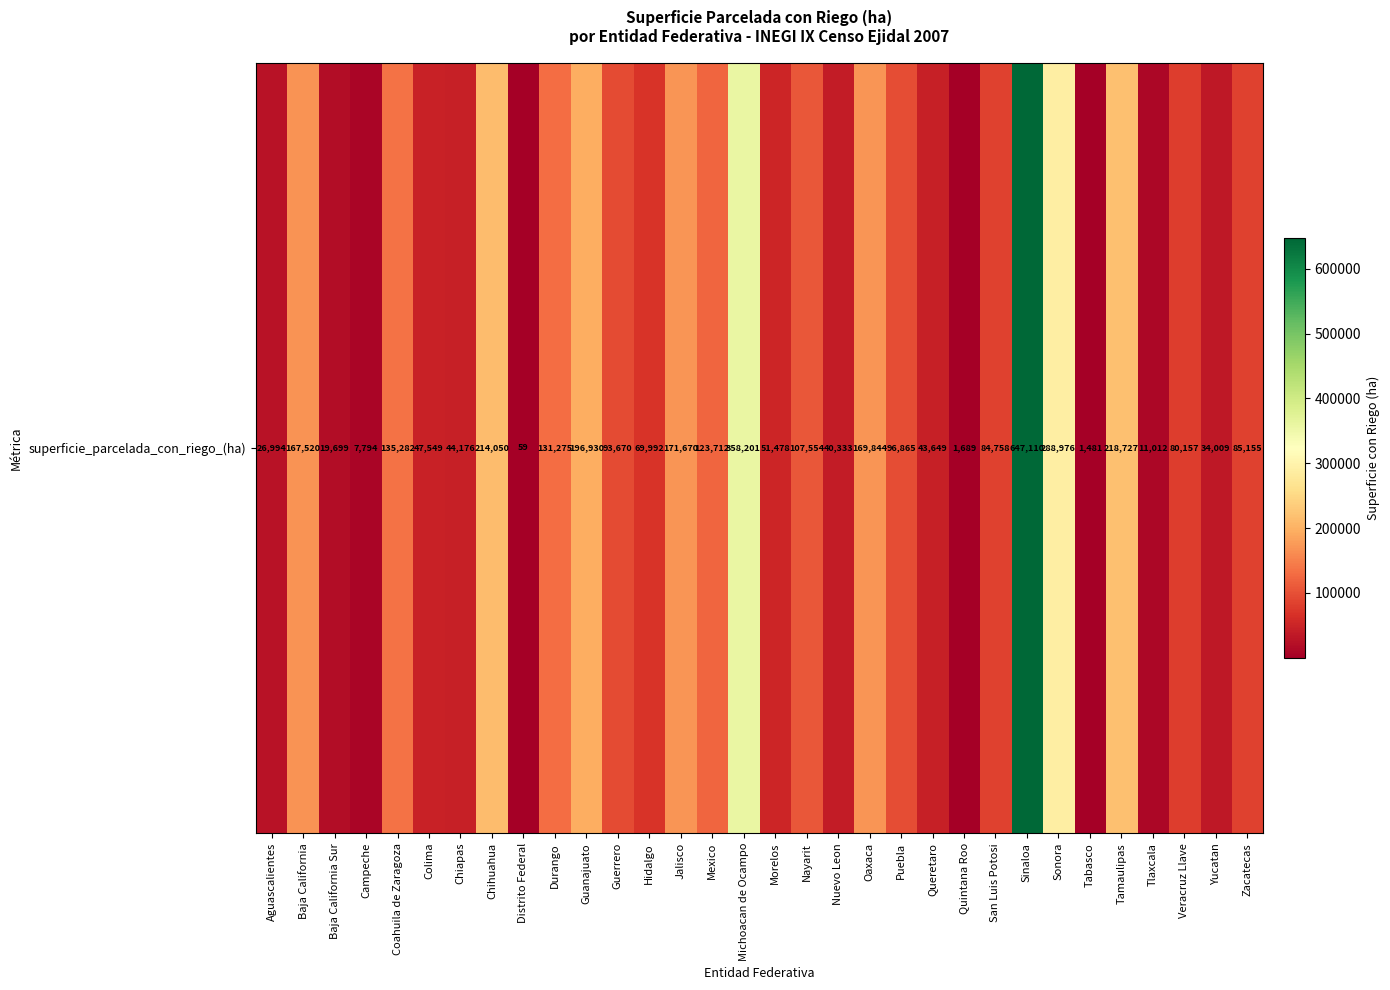

Reading right to left, what are all the values shown in this chart?

Zacatecas=85155.0	Yucatan=34008.8	Veracruz Llave=80156.8	Tlaxcala=11012.4	Tamaulipas=218726.9	Tabasco=1481.5	Sonora=288976.1	Sinaloa=647110.2	San Luis Potosi=84757.9	Quintana Roo=1688.7	Queretaro=43649.4	Puebla=96864.5	Oaxaca=169843.7	Nuevo Leon=40332.5	Nayarit=107554.3	Morelos=51478.4	Michoacan de Ocampo=358200.6	Mexico=123711.5	Jalisco=171670.2	Hidalgo=69992.1	Guerrero=93670.3	Guanajuato=196930.5	Durango=131274.7	Distrito Federal=59.2	Chihuahua=214050.0	Chiapas=44175.5	Colima=47549.3	Coahuila de Zaragoza=135281.9	Campeche=7794.3	Baja California Sur=19699.3	Baja California=167519.5	Aguascalientes=26993.6